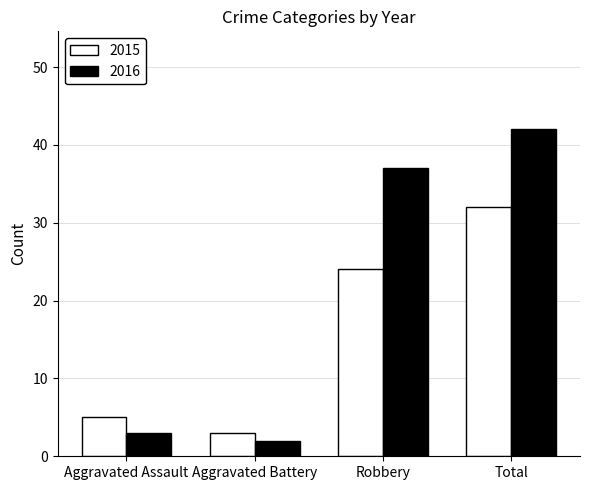

What is the difference between the maximum and second lowest values in the 2016 series?

39